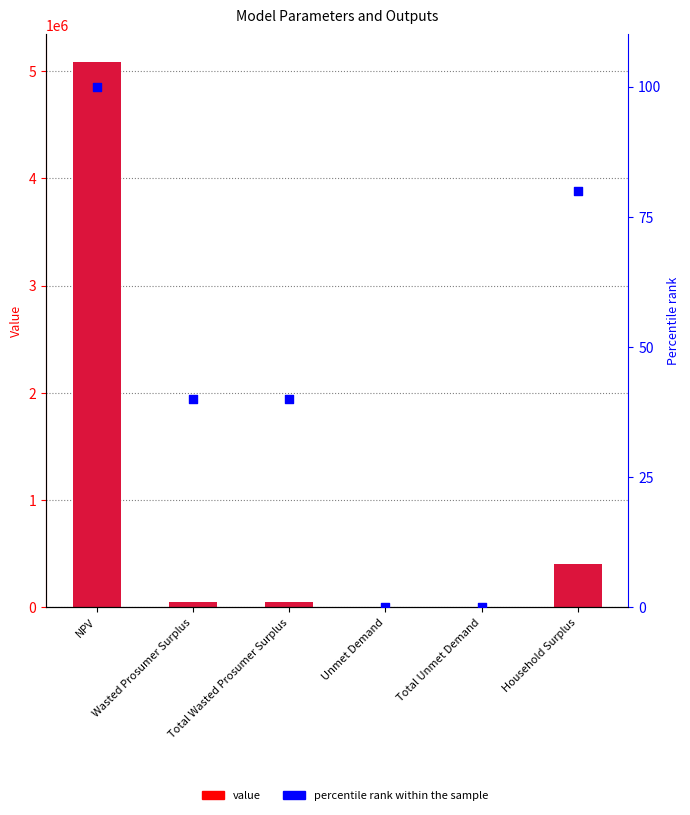

What are all the series names shown in the legend?

value, percentile rank within the sample